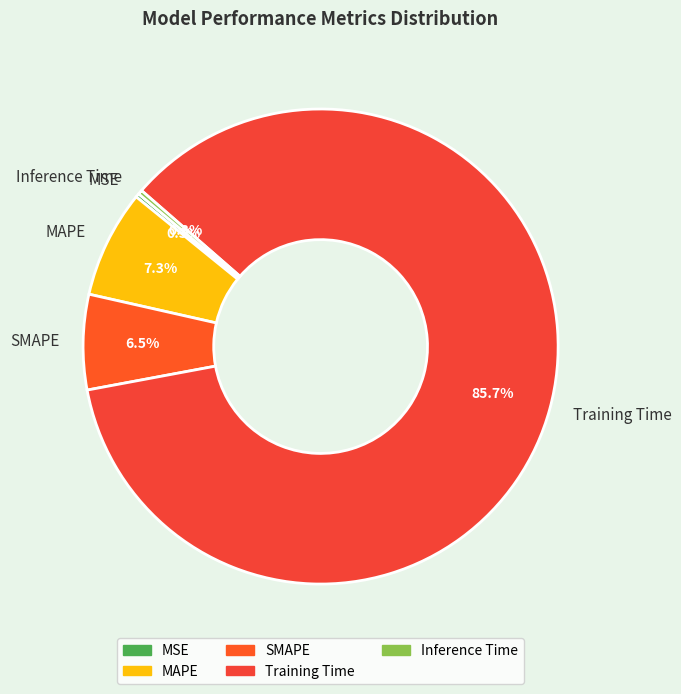

How much of the chart is everything except SMAPE?

93.5%